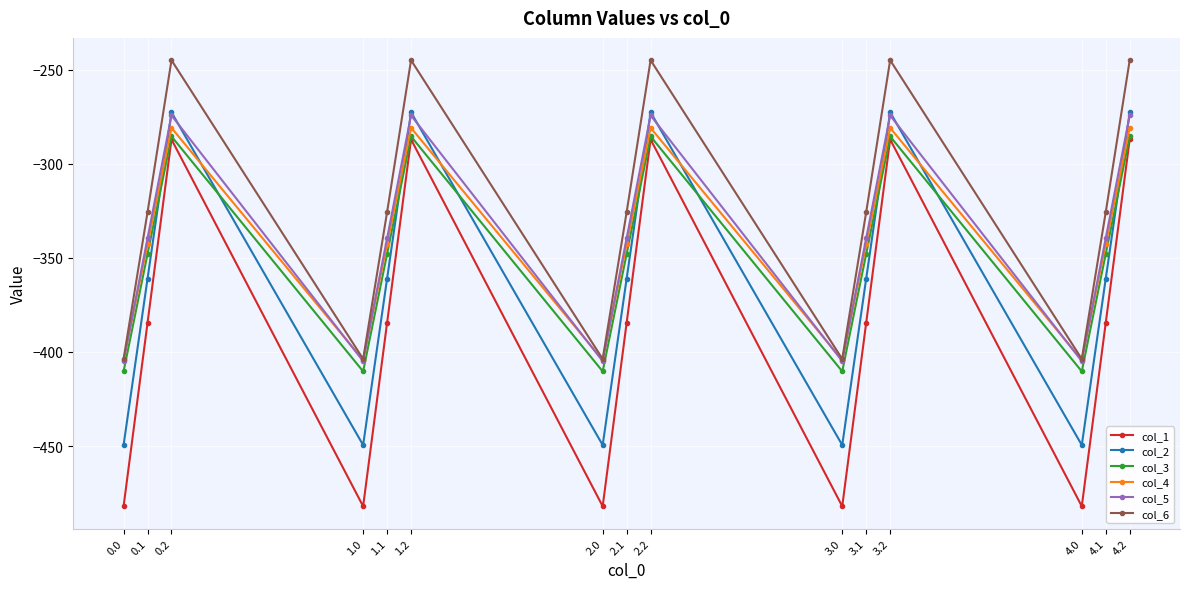

Which series changed the most between 0.1 and 4.0?

col_1